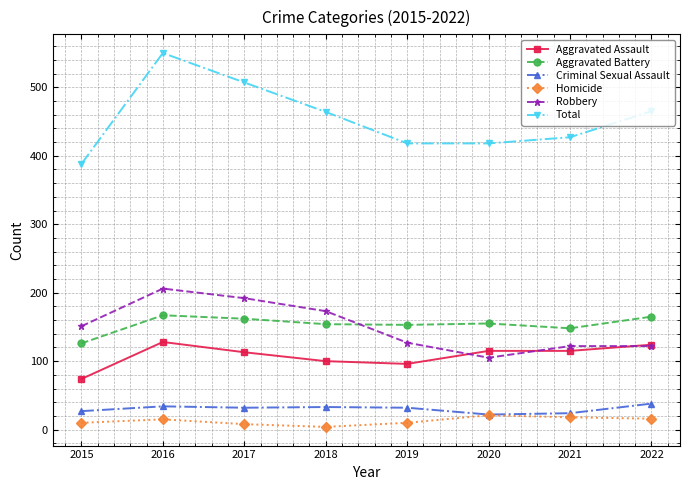

What is the minimum value for Aggravated Assault?

74